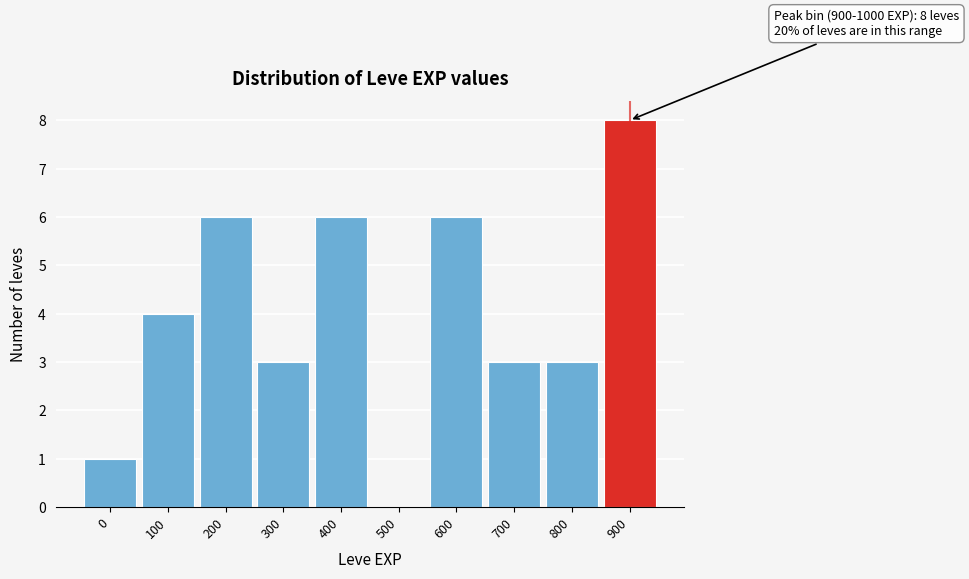

Reading right to left, list all the values displayed in this chart.

900=8	800=3	700=3	600=6	500=0	400=6	300=3	200=6	100=4	0=1